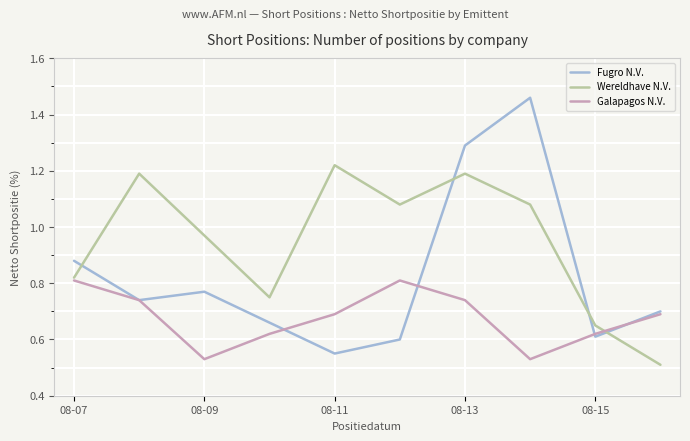

Rank the series by their maximum value, from highest to lowest.

Fugro N.V., Wereldhave N.V., Galapagos N.V.